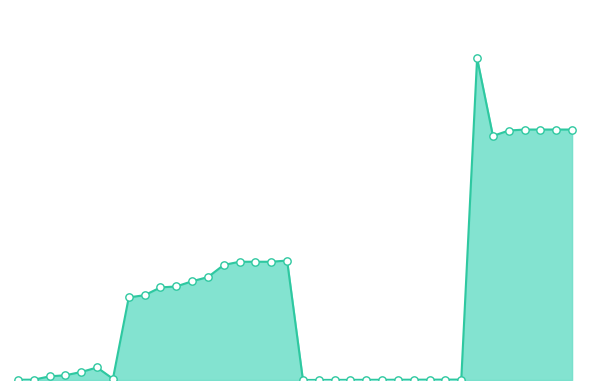

Does the chart have visible grid lines?

No